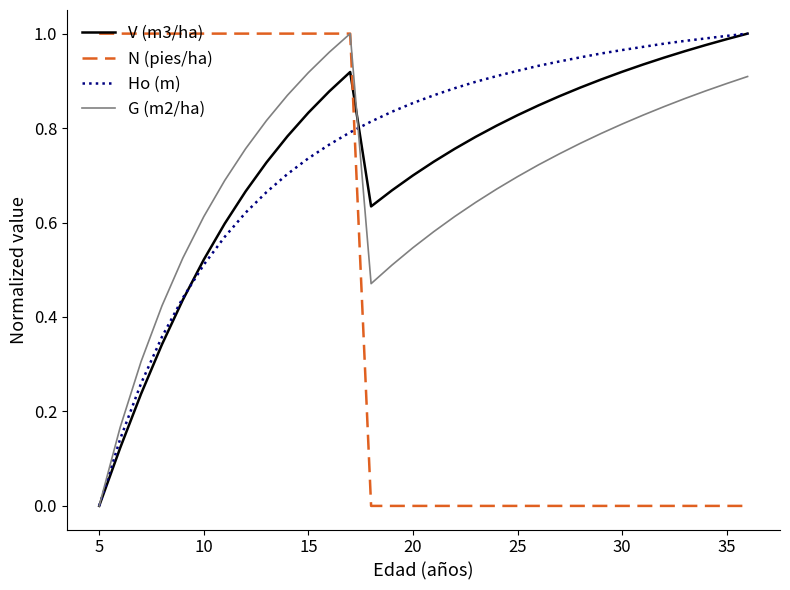

At how many categories does at least one series exceed 0?

32